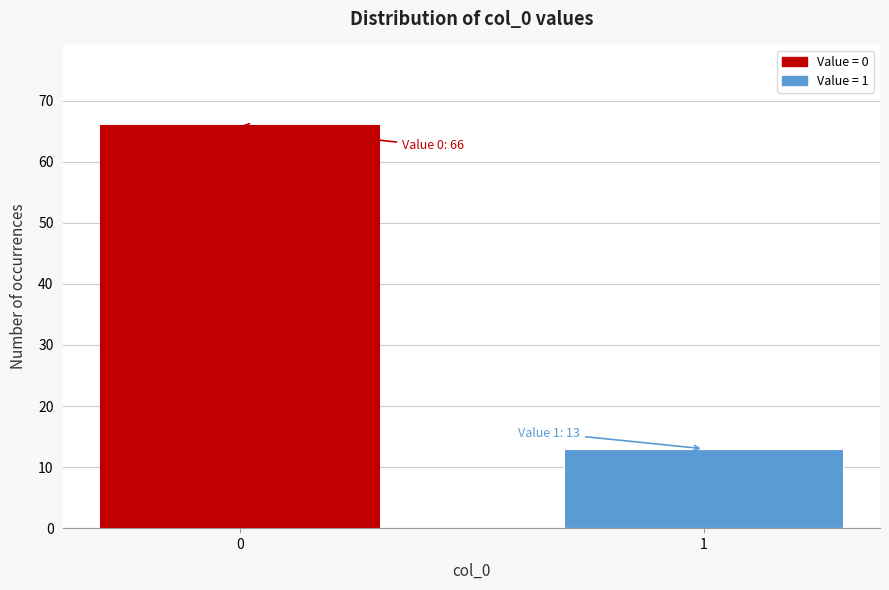

Reading left to right, transcribe all the data shown in this chart.

66	13